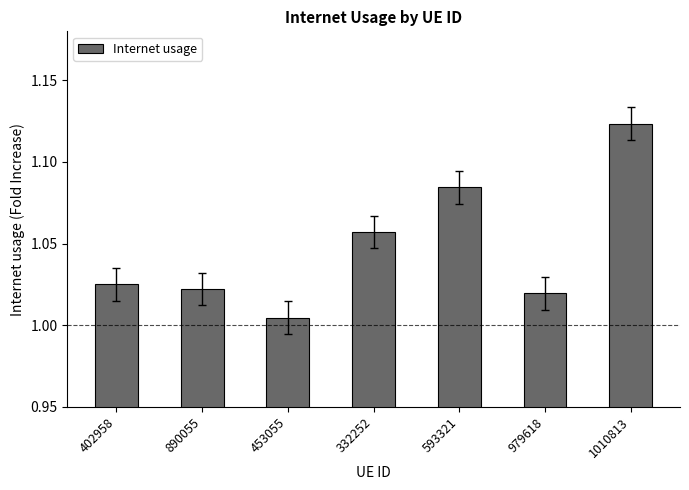

True or false: the data shows 1.6 at 890055.

False